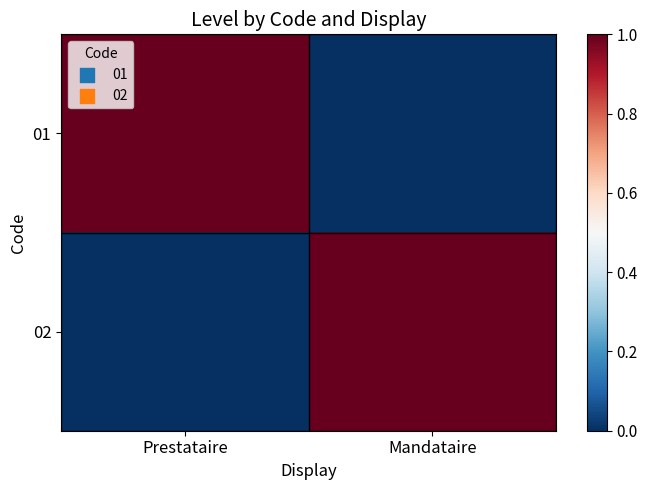

At which category is the sum across all series the highest?

Prestataire